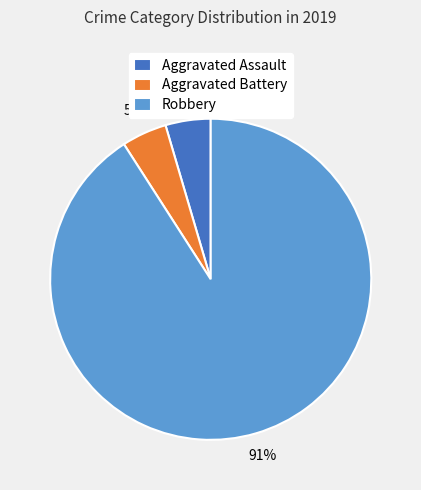

Combined, do Aggravated Assault and Aggravated Battery account for over 50%?

No